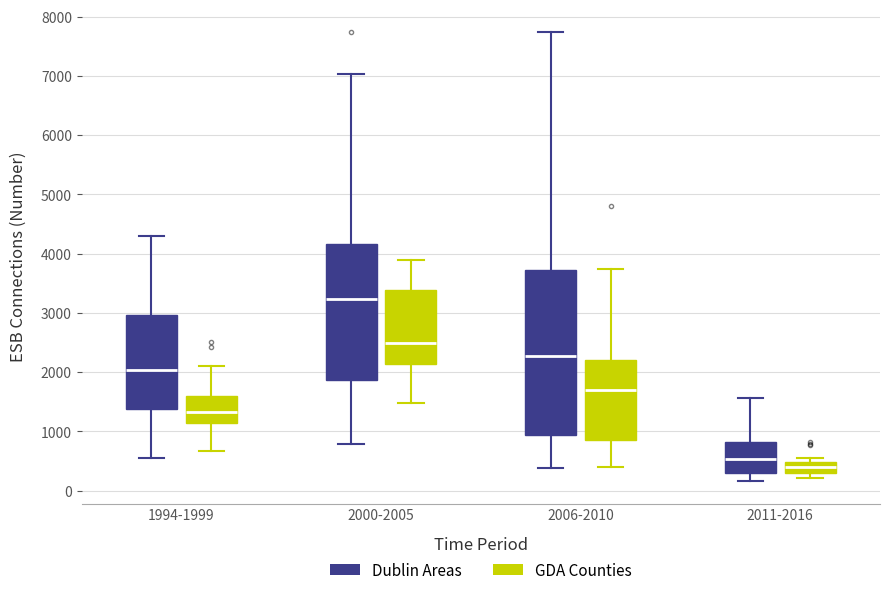

Where is the lower edge of the box for 2011-2016 (Dublin Areas) on the y-axis? The values are not printed on the chart, so give them approximately, as read against the axis.

300